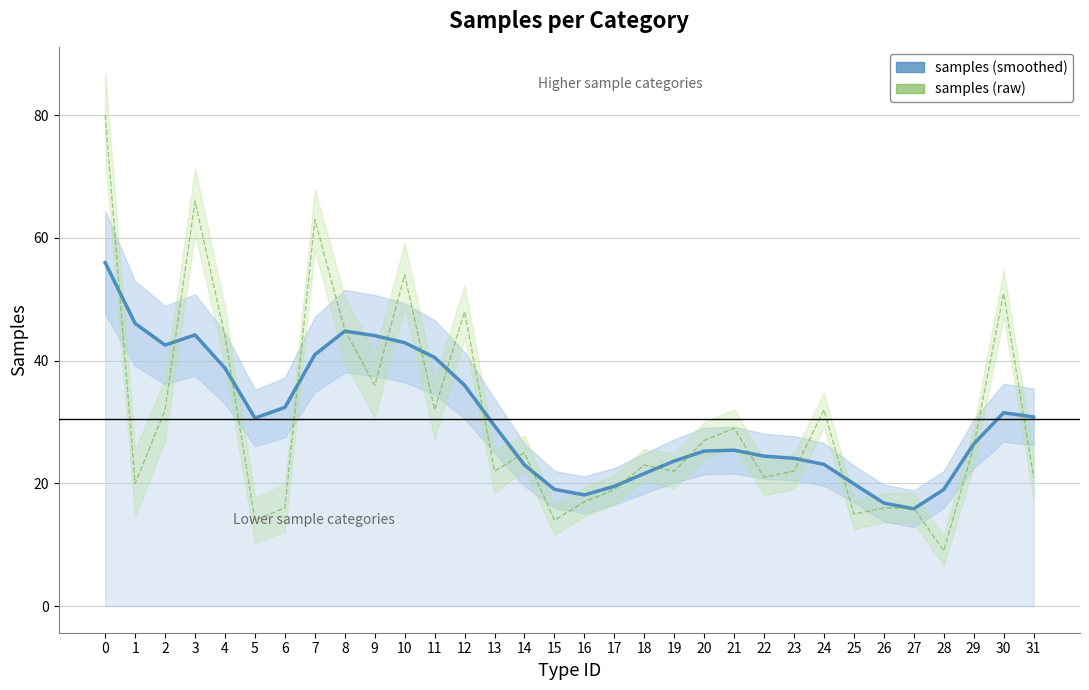

What is the difference between the samples (raw) values at 15 and 9?

22.0